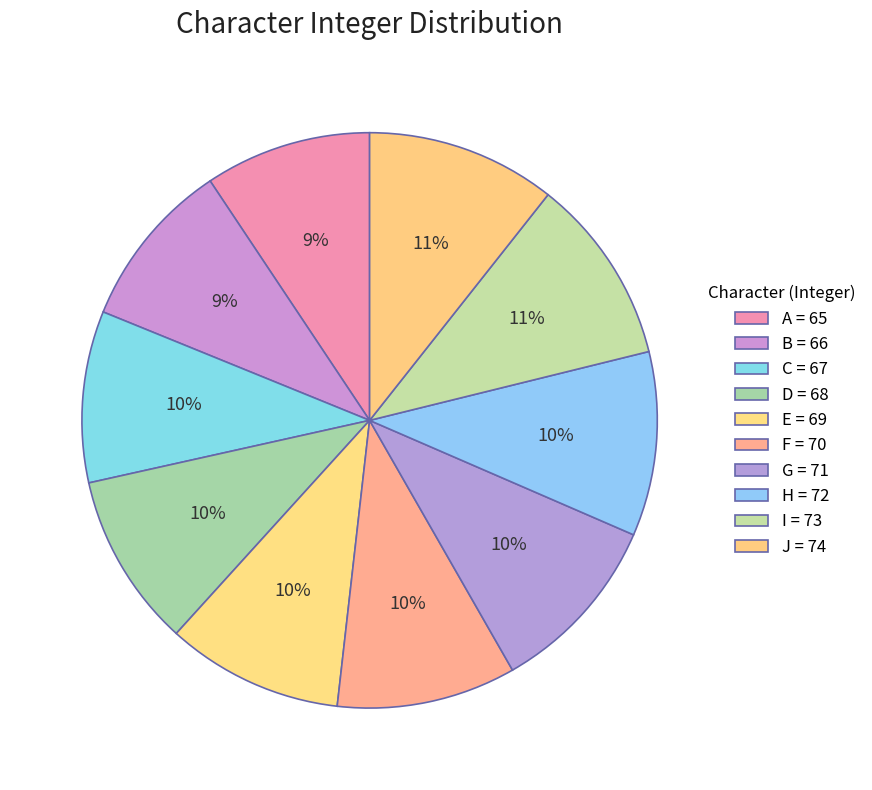

Combined, what portion of the pie is C and H?

20.0%